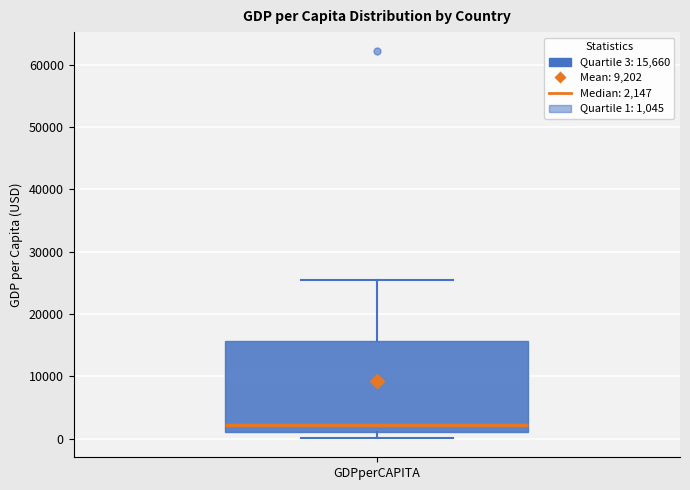

Read this box plot against the y-axis: the position of the median line, the range covered by the box, and the ends of both whiskers. The values are not printed on the chart, so give them approximately, as read against the axis.

median 2000, box 1000 to 16000, whiskers 0 to 25000